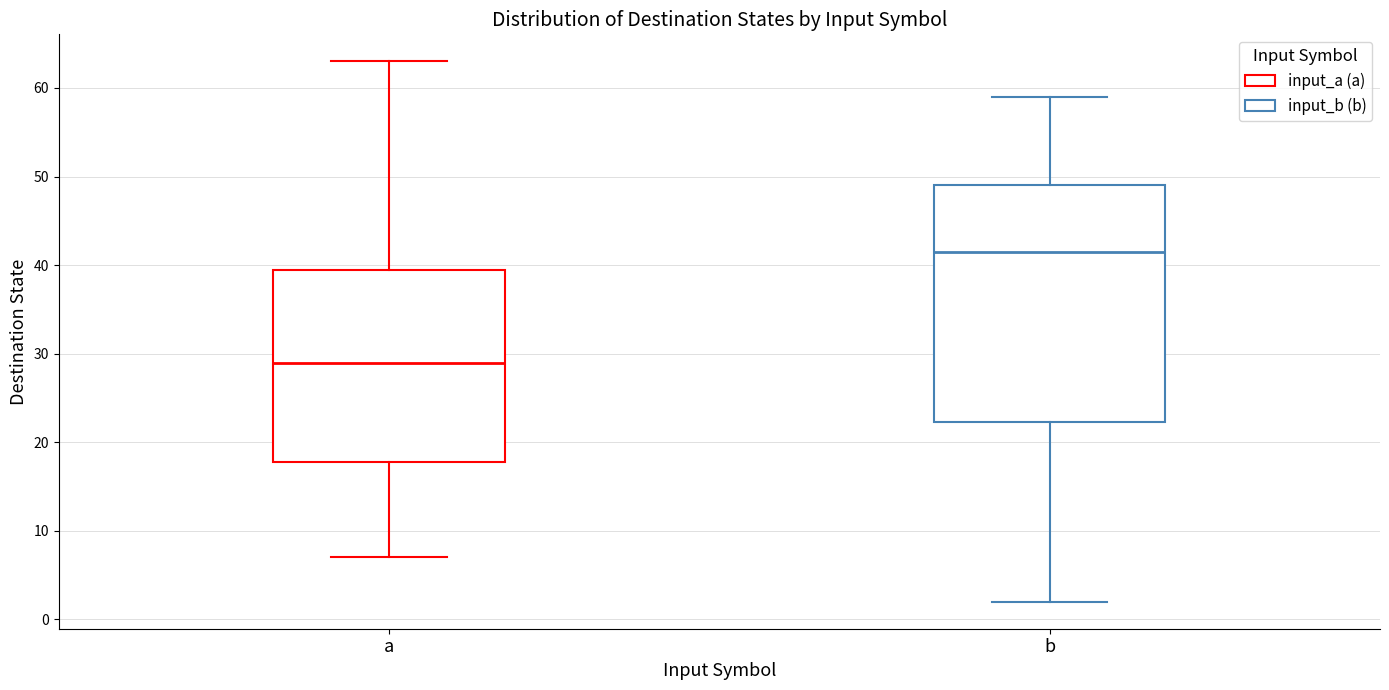

Reading left to right, transcribe this box plot: for each box, give where its median line is, the range the box spans, and where its two whiskers end, as read against the y-axis. The values are not printed on the chart, so give them approximately, as read against the axis.

a: median 29, box 18 to 40, whiskers 7 to 63
b: median 42, box 22 to 49, whiskers 2 to 59